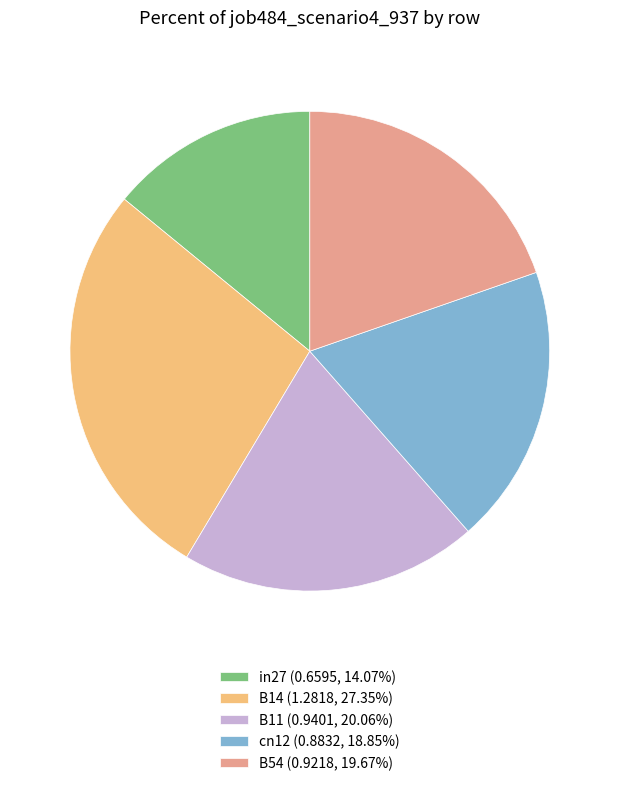

Does any single category account for the majority?

No